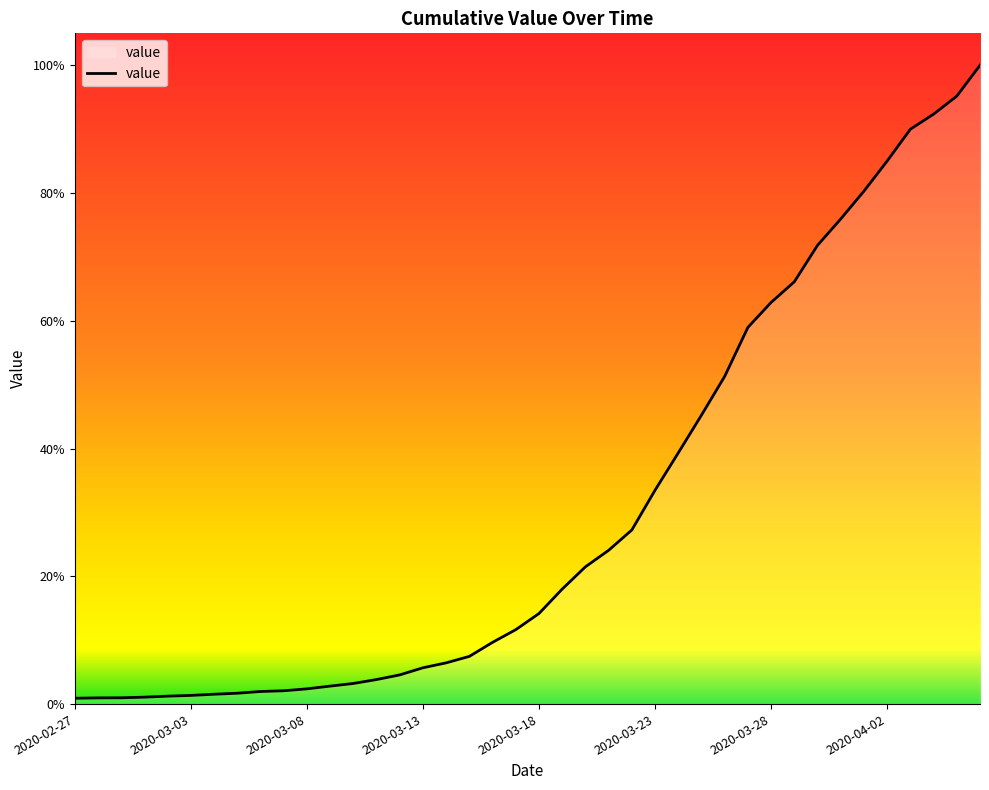

Is this an area chart (filled region under the line)?

Yes